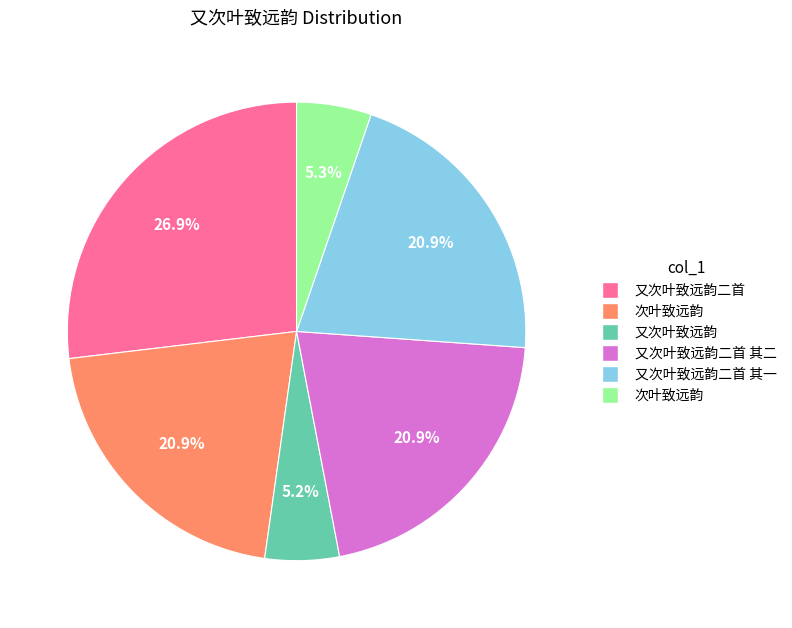

Is there a majority slice in this chart?

No